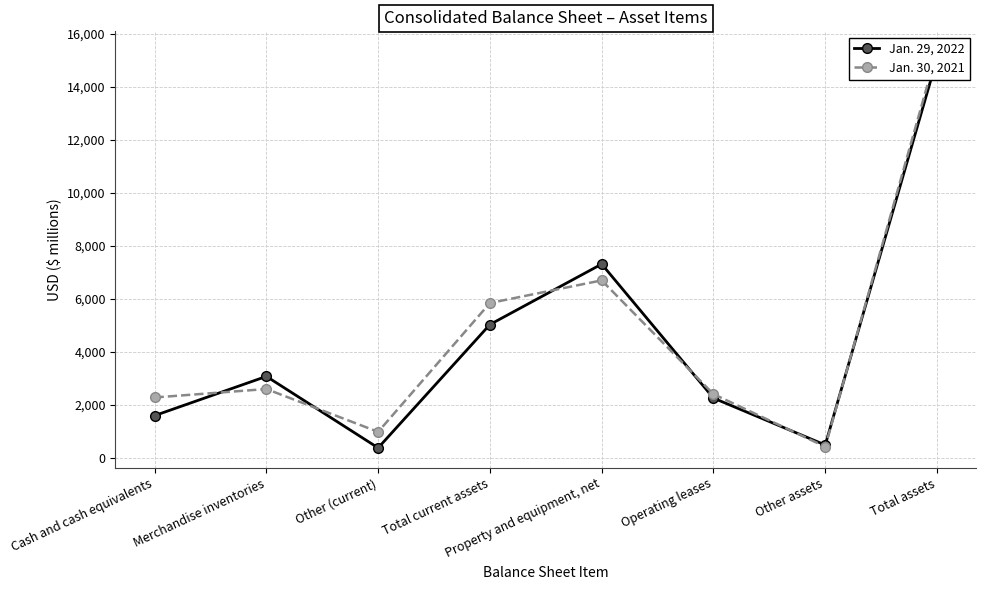

Reading right to left, extract all data points from this chart.

Jan. 29, 2022: 15054	479	2248	7304	5023	369	3067	1587
Jan. 30, 2021: 15337	415	2398	6689	5835	974	2590	2271